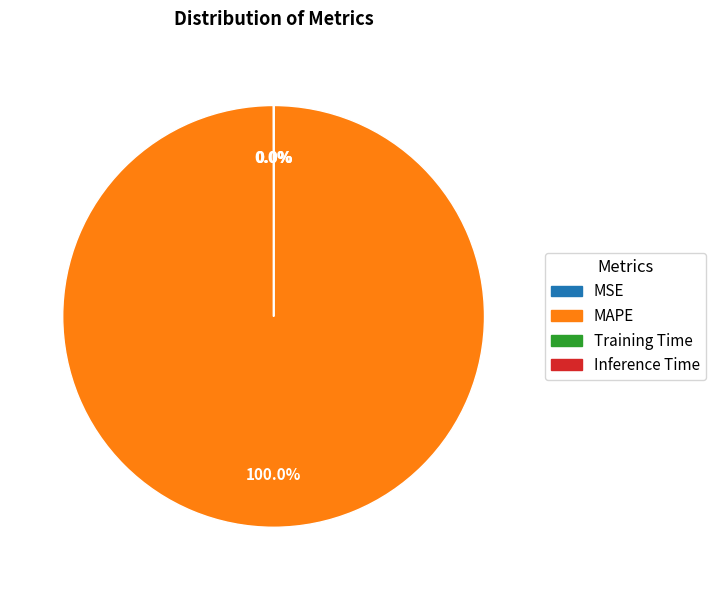

Which slice represents more than half of the pie?

MAPE